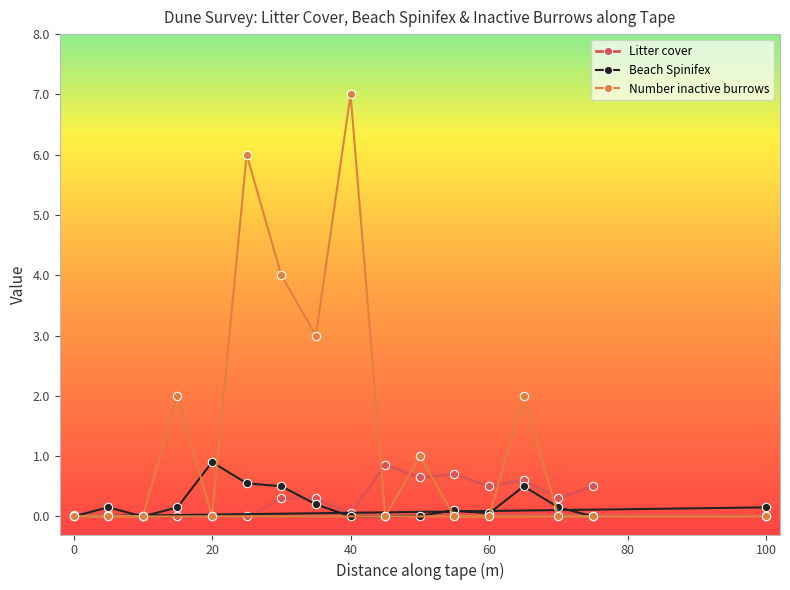

True or false: Number inactive burrows has a value of 3.1 at 100.

False